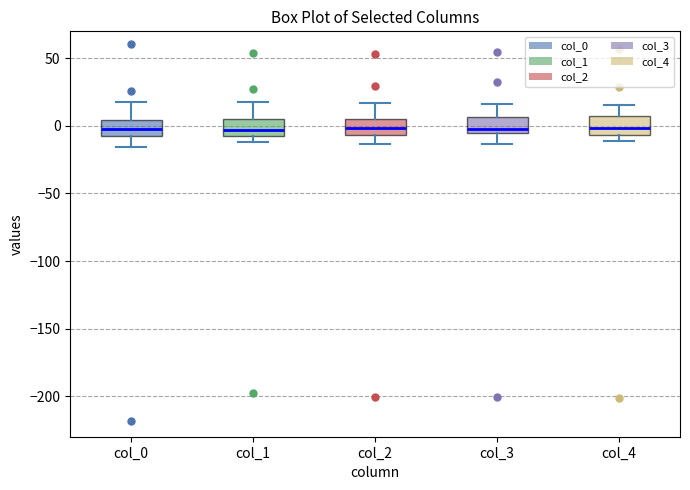

Reading left to right, transcribe this box plot: for each box, give where its median line is, the range the box spans, and where its two whiskers end, as read against the y-axis. The values are not printed on the chart, so give them approximately, as read against the axis.

col_0: median 0, box -10 to 5, whiskers -15 to 15
col_1: median -5 (inside the box), box -5 to 5, whiskers -10 to 20
col_2: median 0, box -5 to 5, whiskers -15 to 15
col_3: median 0, box -5 to 5, whiskers -15 to 15
col_4: median 0, box -5 to 5, whiskers -10 to 15